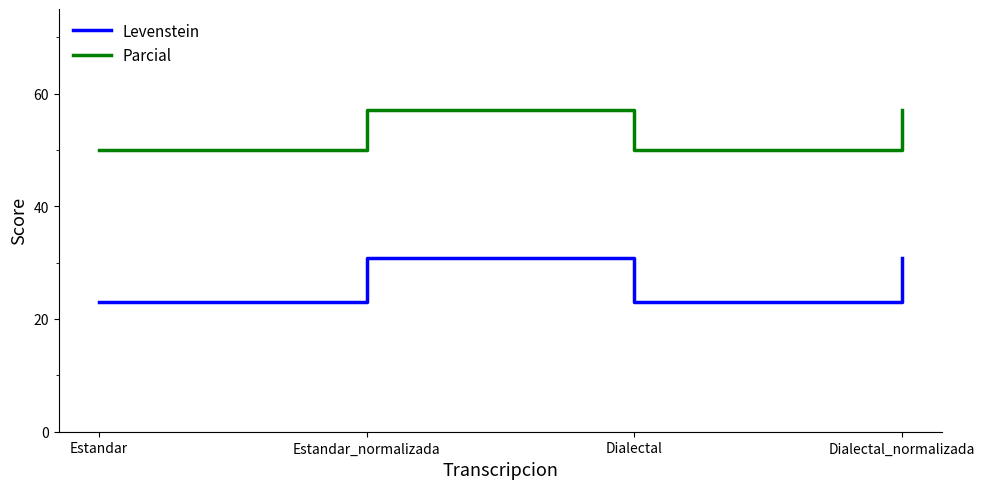

What is the minimum value shown in the chart?

23.1